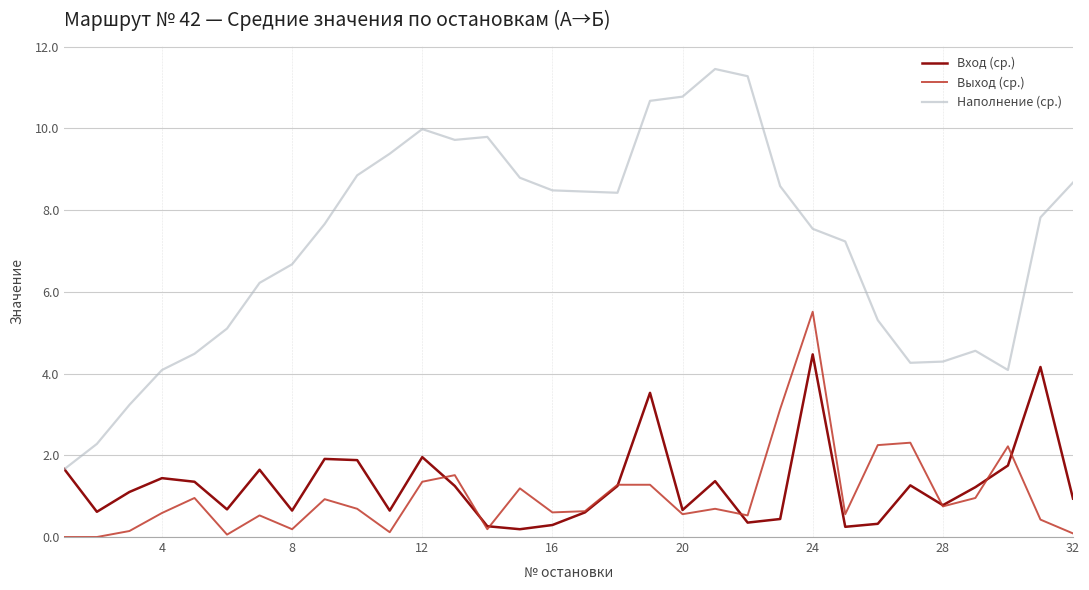

What is the highest value of the Наполнение (ср.) series?

11.5